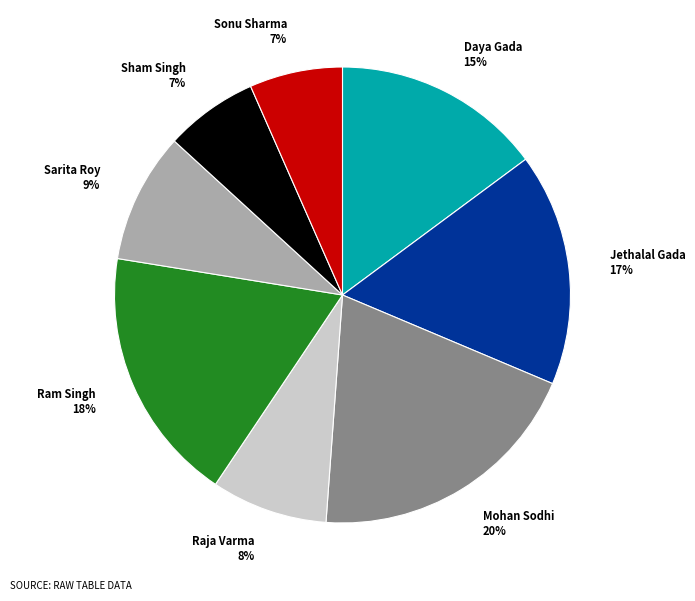

Count the number of slices in the pie.

8